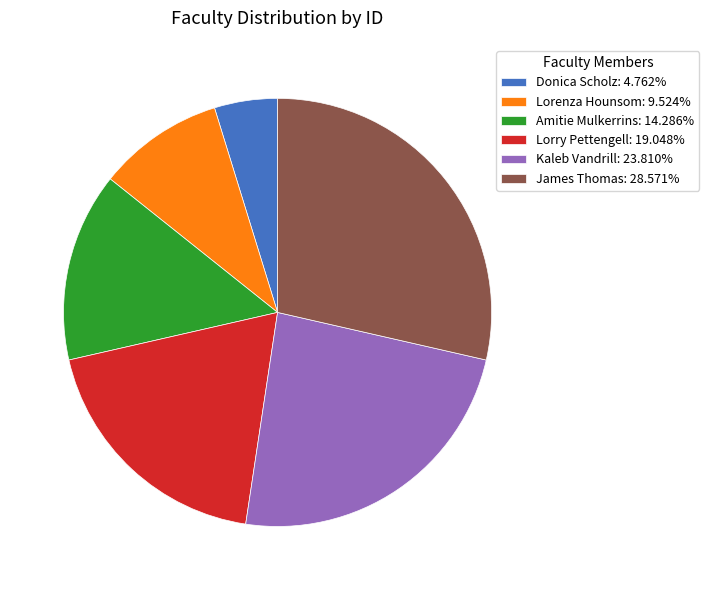

What is the largest slice in the pie chart?

James Thomas